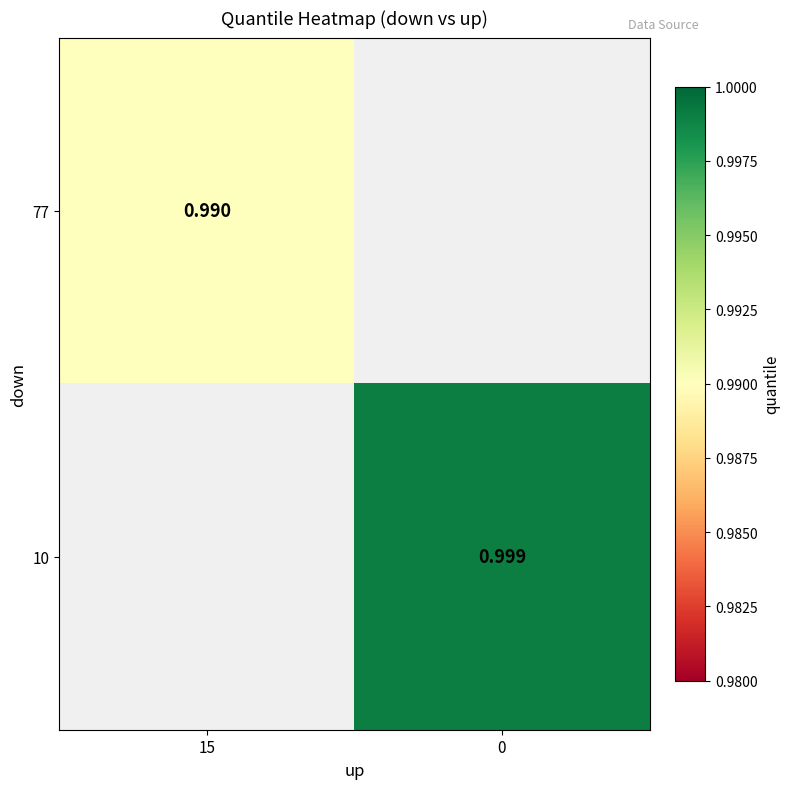

List the series in order of their overall mean, lowest first.

77, 10